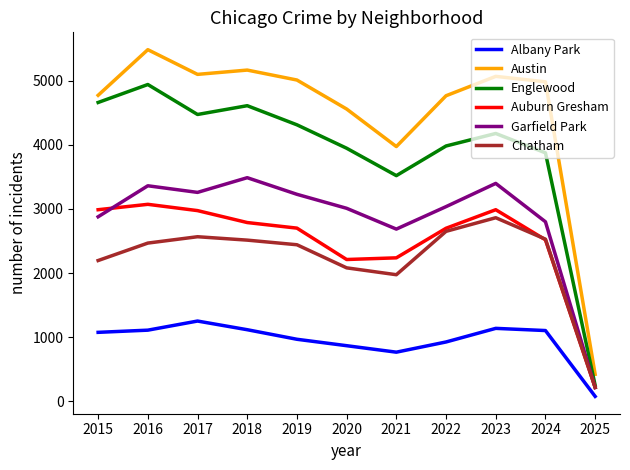

At how many categories does at least one series exceed 251?

11